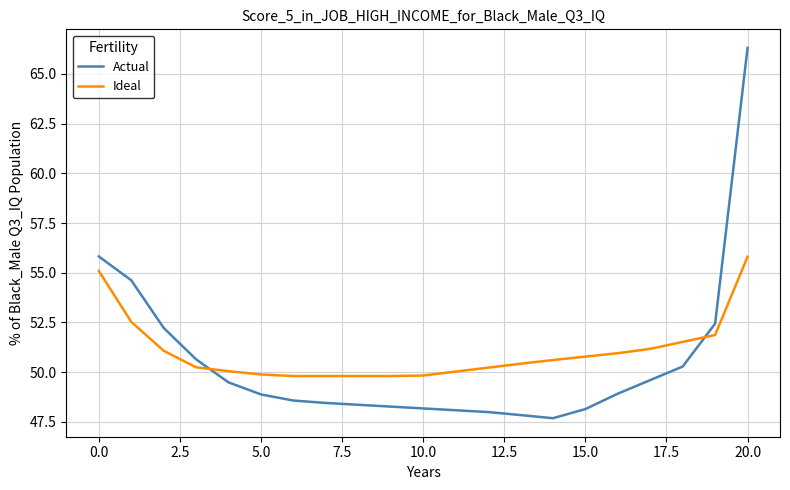

Which series has the largest range (max minus min)?

Actual